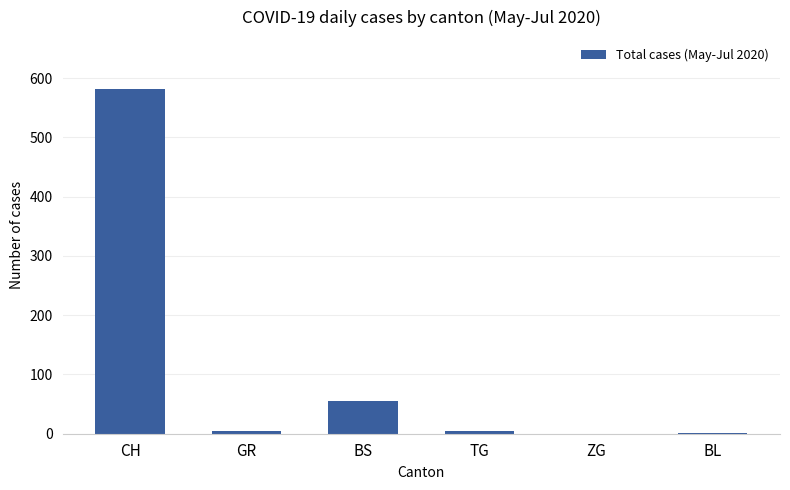

What is the average value?

108